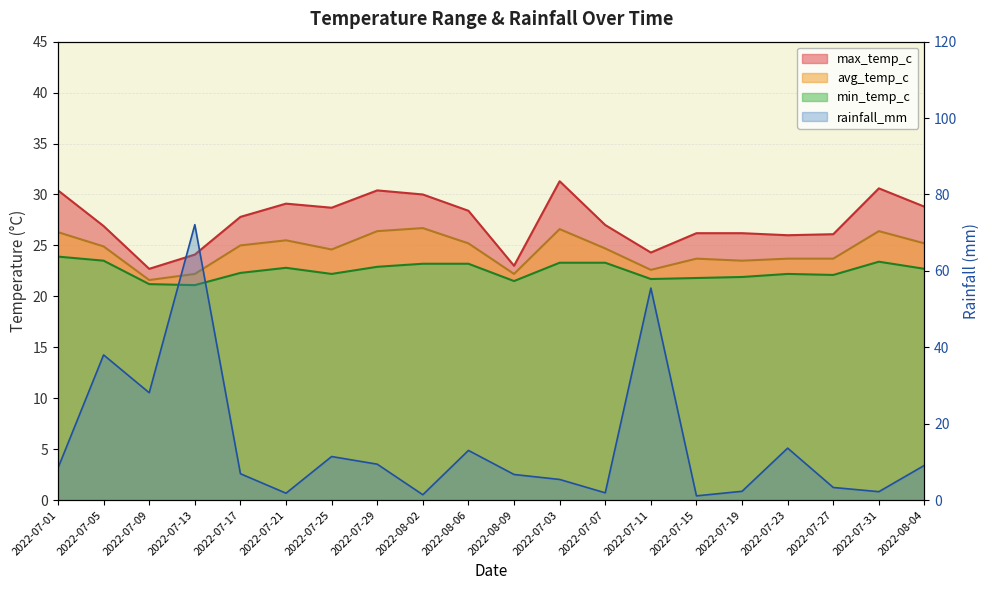

Where is the first local minimum for avg_temp_c?

2022-07-09